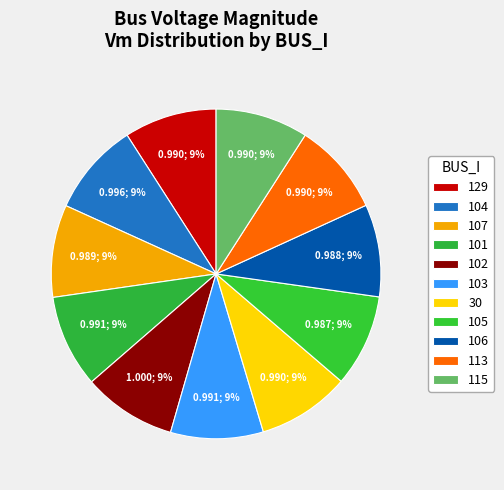

Does any single category account for the majority?

No